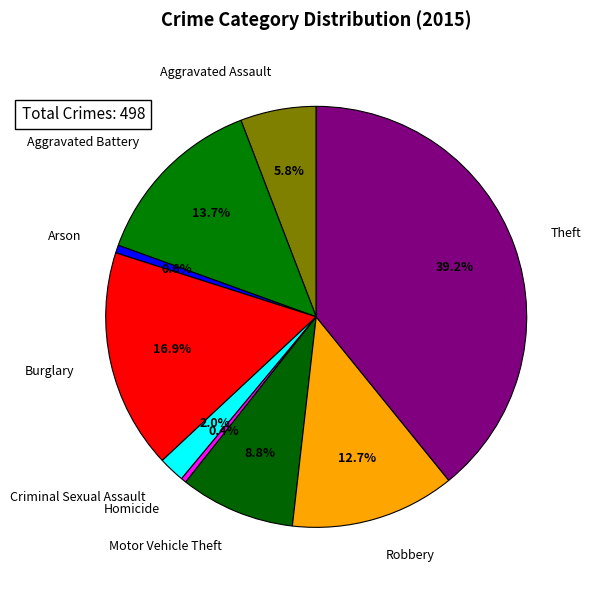

Count the number of slices in the pie.

9